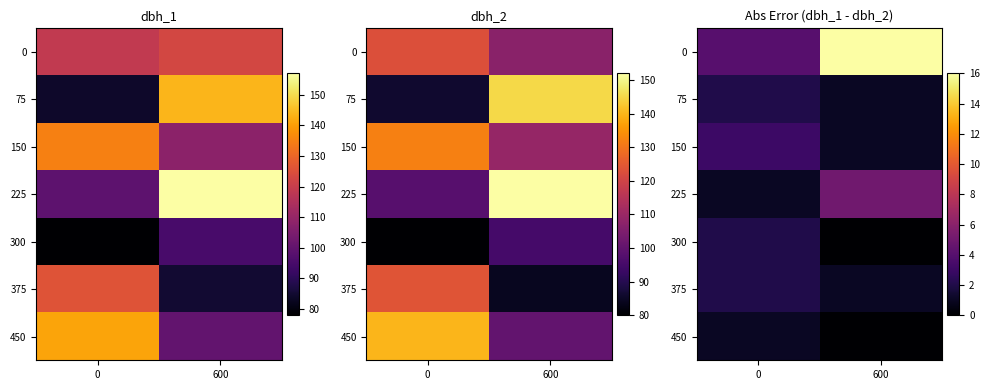

The 450 series shows 1 at 0. True or false?

True